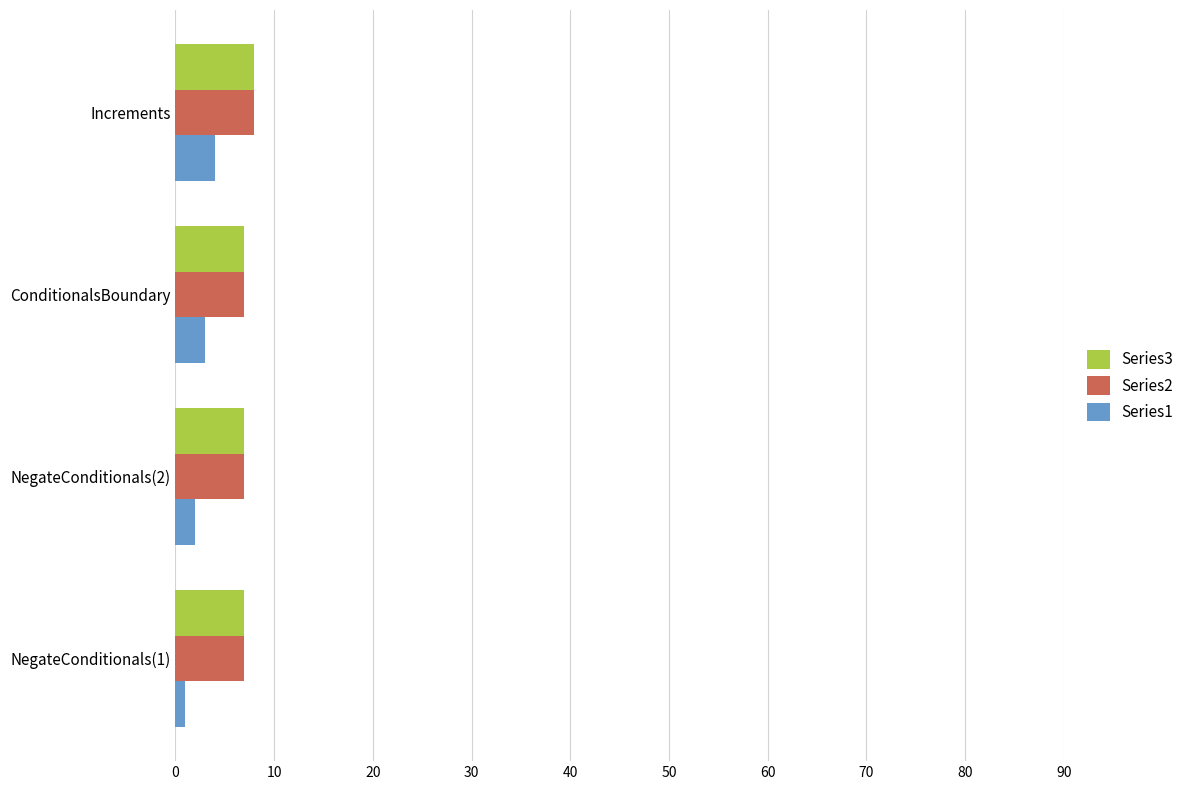

The Series3 series shows 8 at Increments. True or false?

True